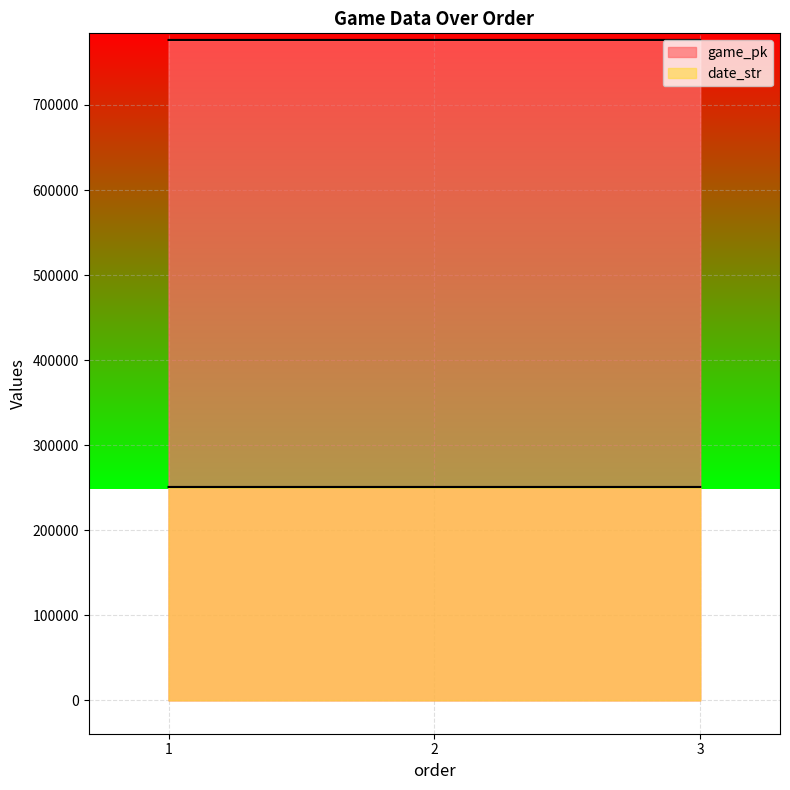

At which label is game_pk closest to 776451?

2